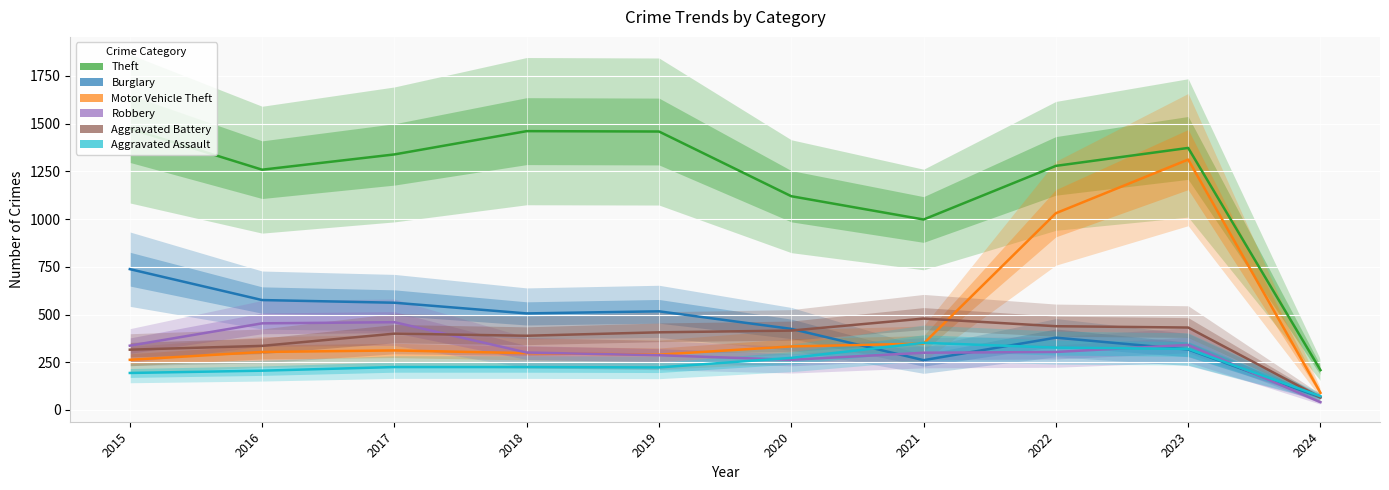

Count the number of data series in this chart.

6